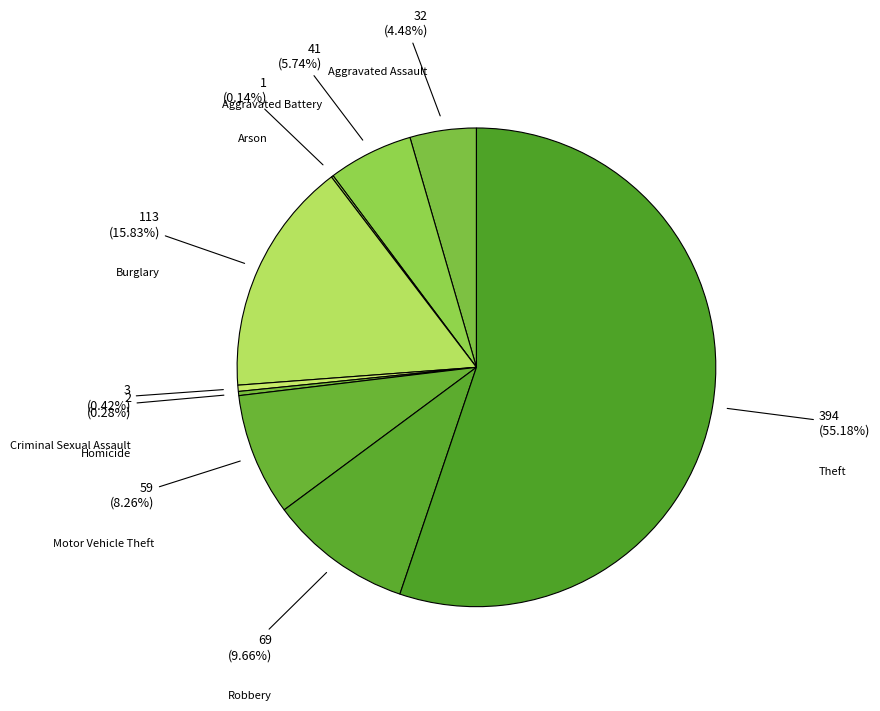

To the nearest percent, what is the difference between the Homicide and Aggravated Assault slice percentages?

4%